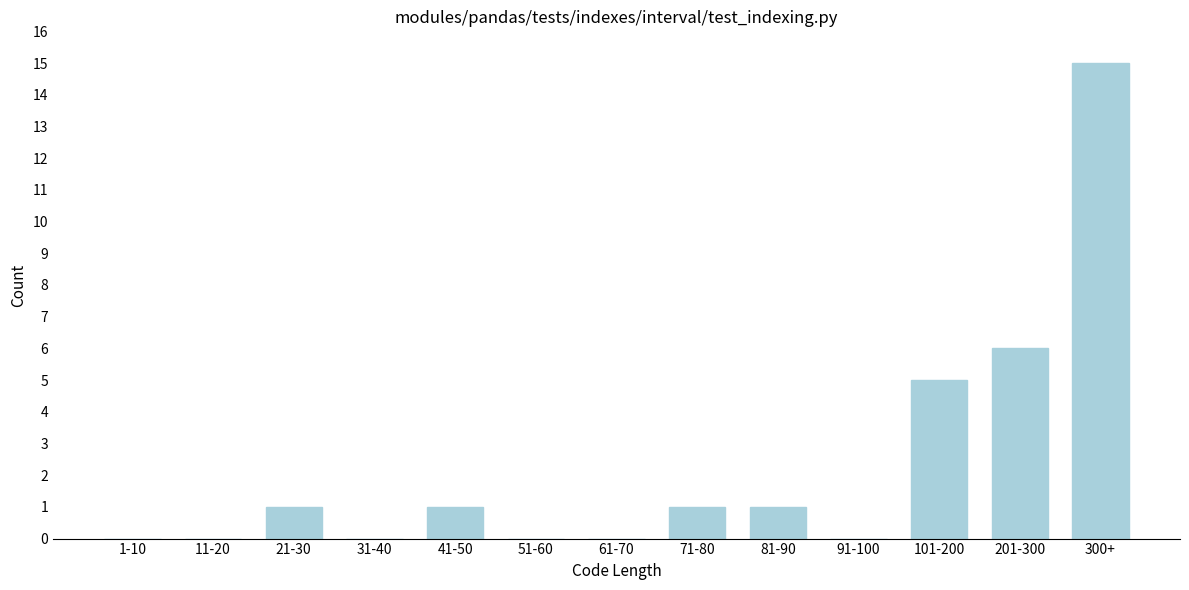

Reading left to right, extract all data points from this chart.

1-10=0	11-20=0	21-30=1	31-40=0	41-50=1	51-60=0	61-70=0	71-80=1	81-90=1	91-100=0	101-200=5	201-300=6	300+=15